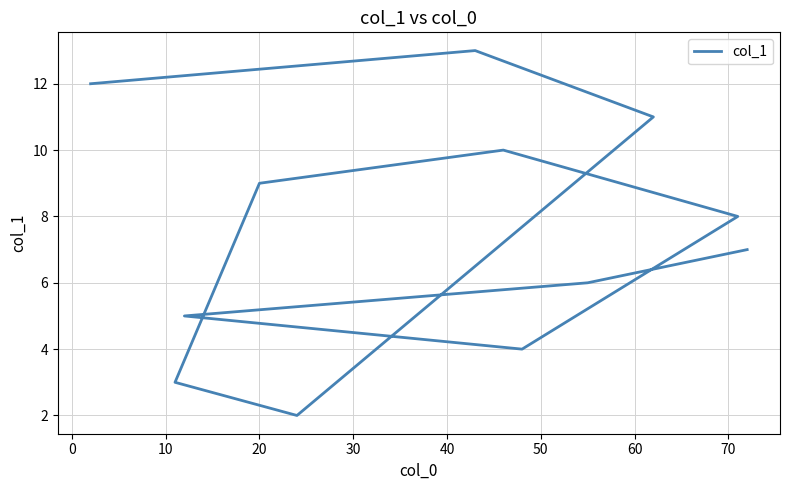

What is the maximum value shown in the chart?

13